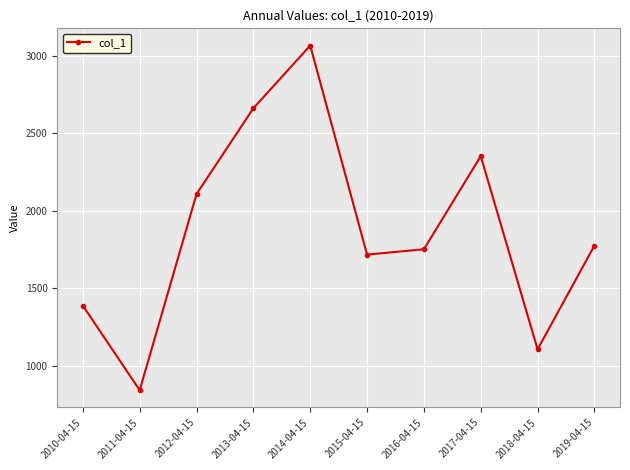

What is the minimum value shown in the chart?

841.8